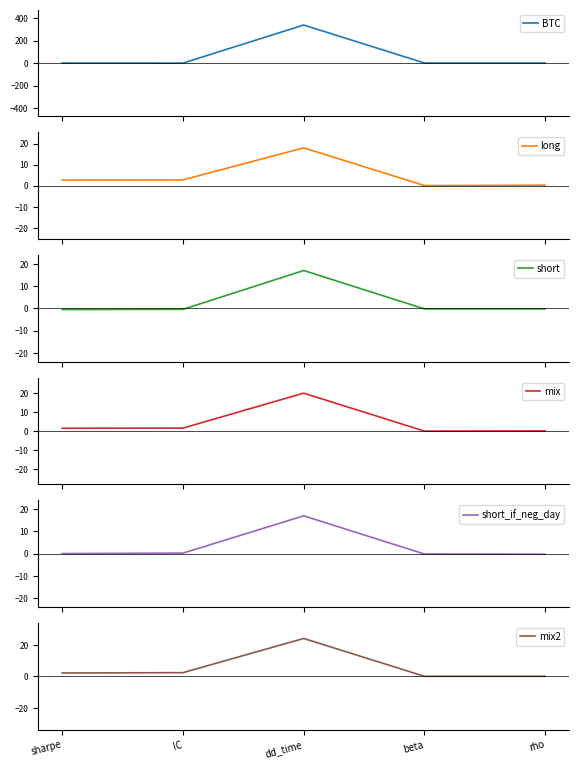

What is the sum of all short values?

15.7